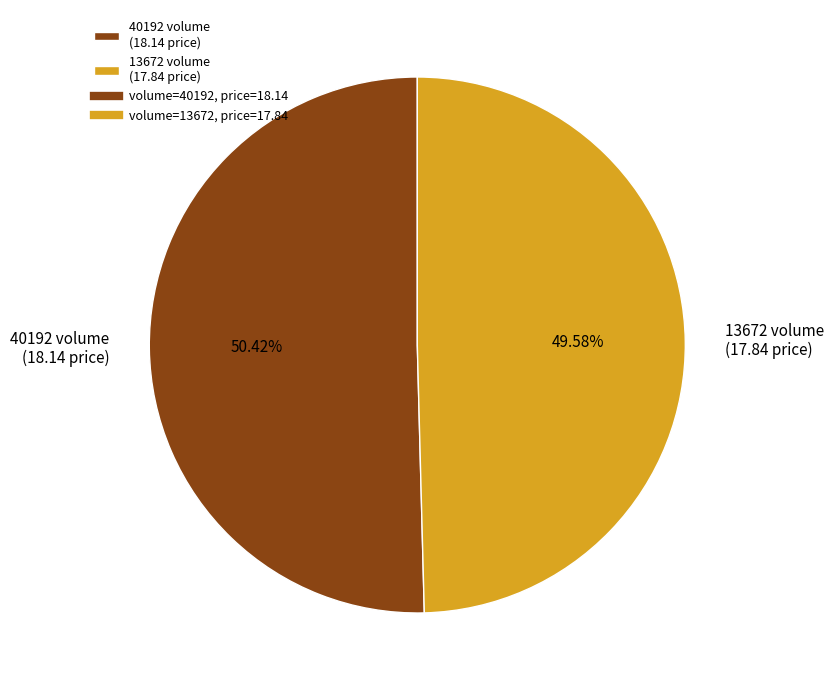

Does 40192 account for over 50% of the chart?

Yes